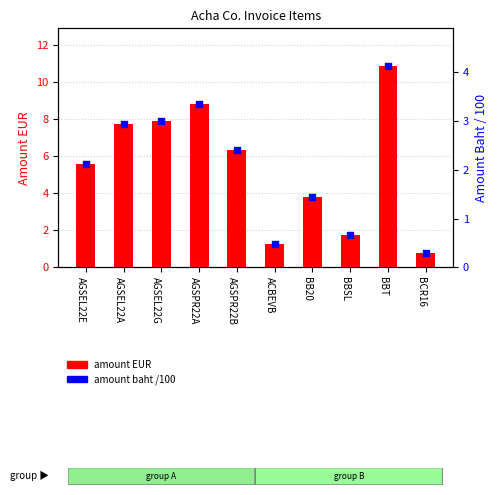

Is the value of amount EUR at AGSEL22G greater than the value of amount baht /100 at AGSPR22A?

Yes